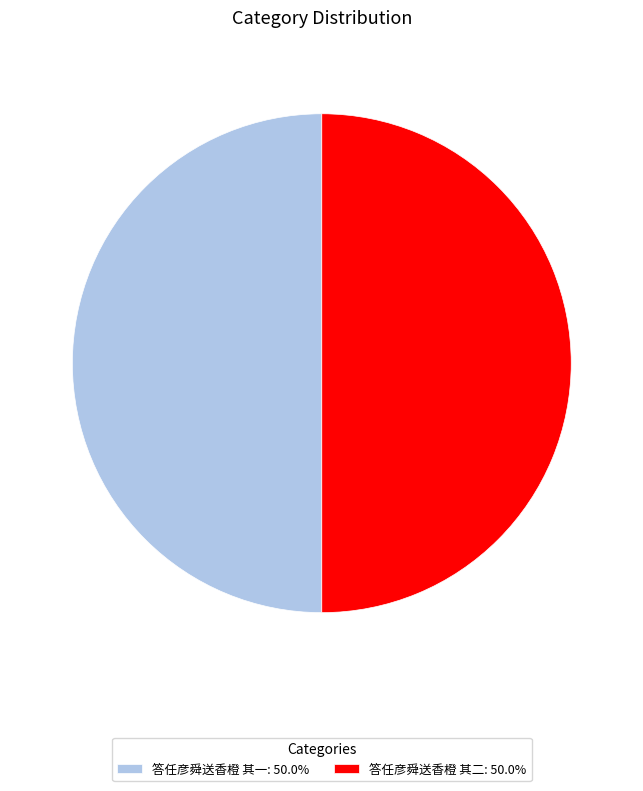

Approximately how many times larger is the value at 答任彦舜送香橙 其一: 50.0% compared to 答任彦舜送香橙 其二: 50.0%?

1.0